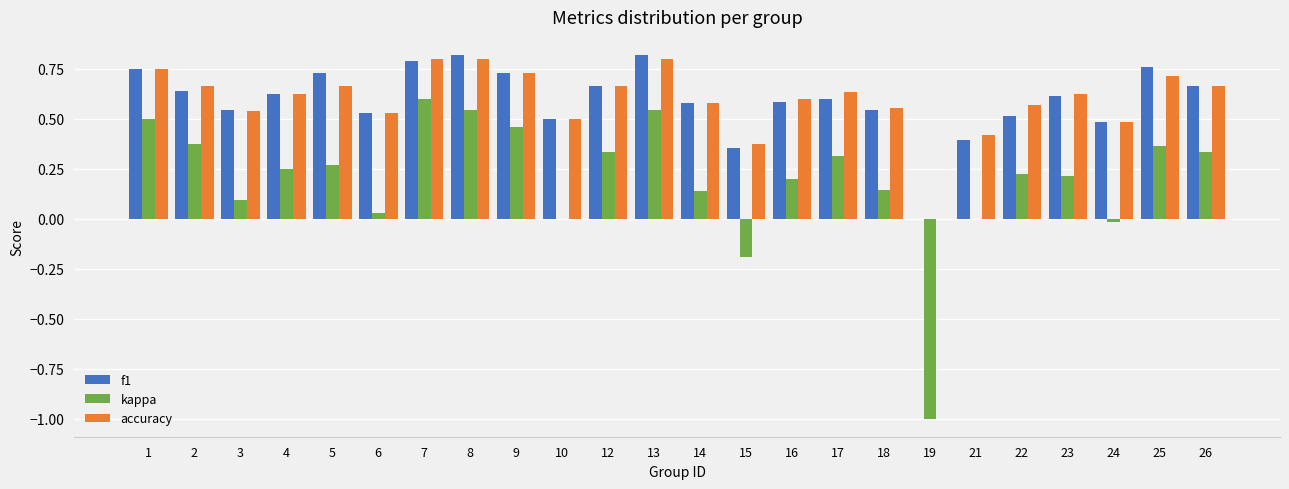

Is it true that accuracy equals 0.3 at 18?

False